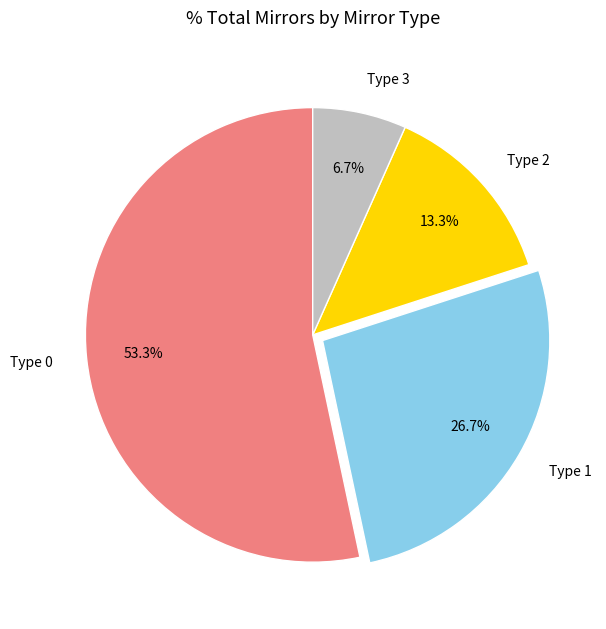

Which slice is the smallest?

Type 3